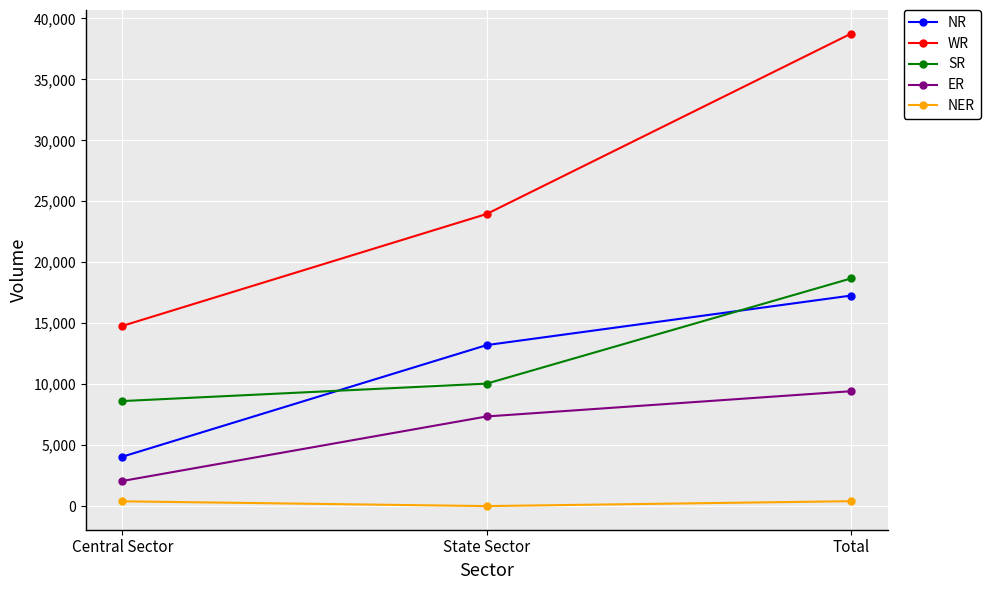

What is the label of the 1st point from the left?

Central Sector